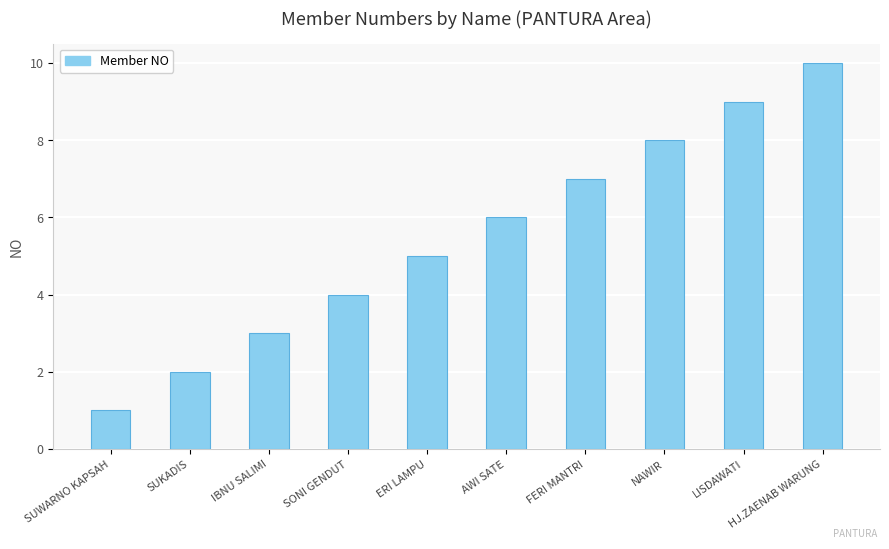

At which category does the chart reach its minimum across all series?

SUWARNO KAPSAH